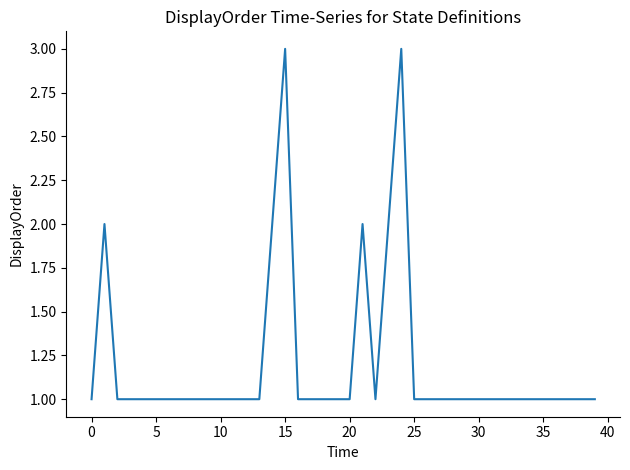

What is the greatest value displayed?

3